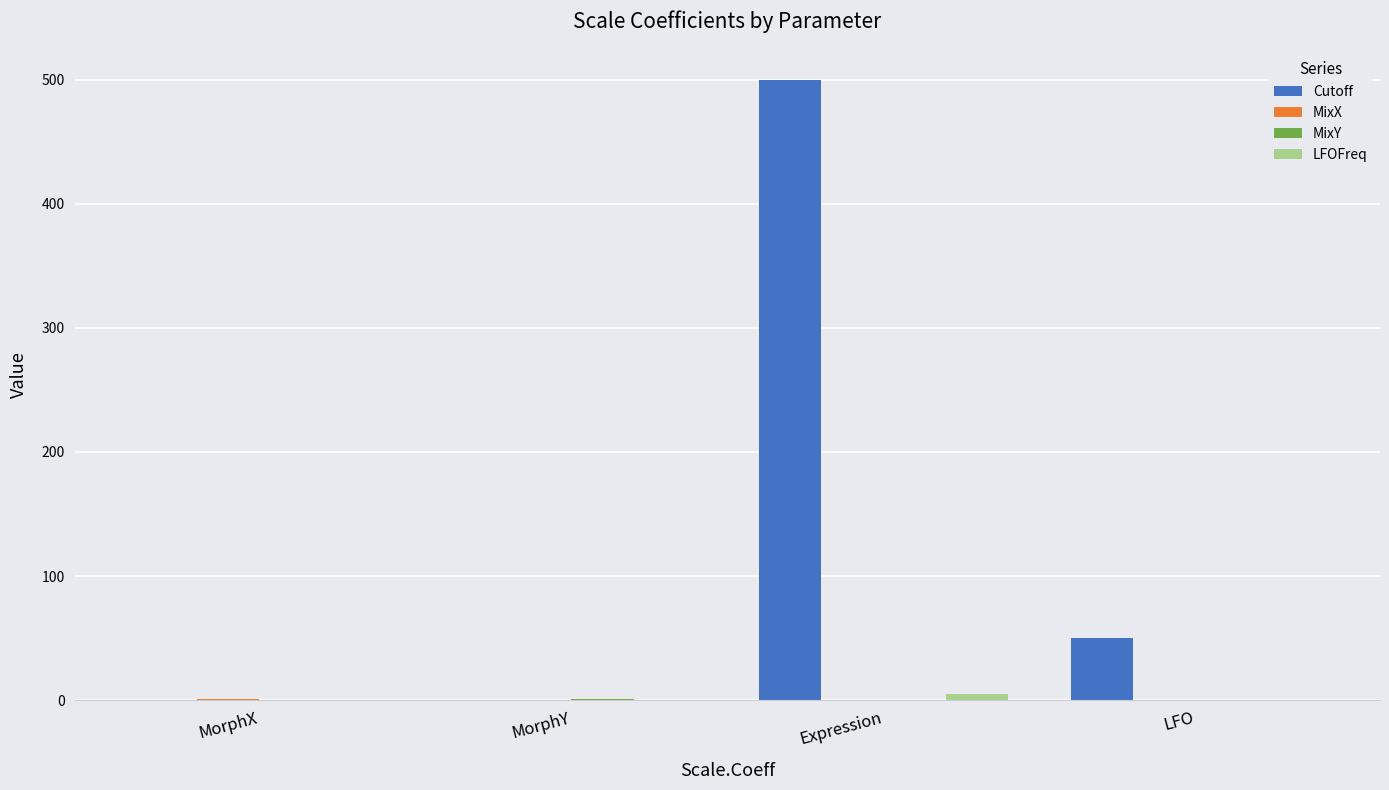

What is the maximum value shown in the chart?

500